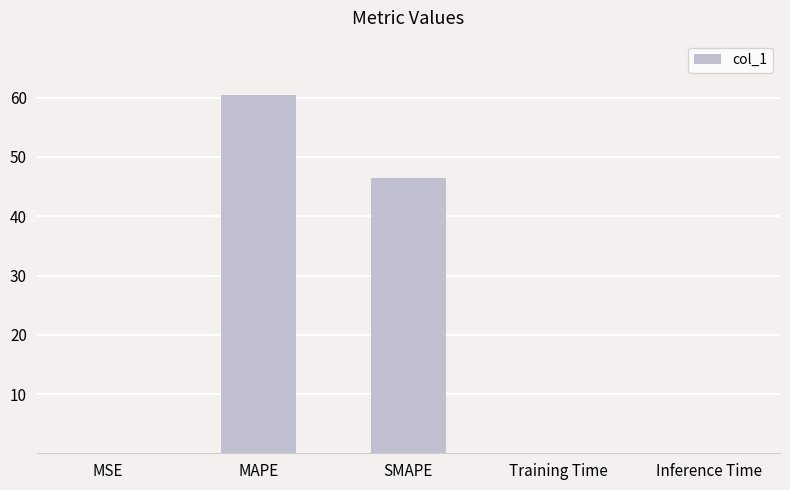

Which label corresponds to the largest value in the chart?

MAPE